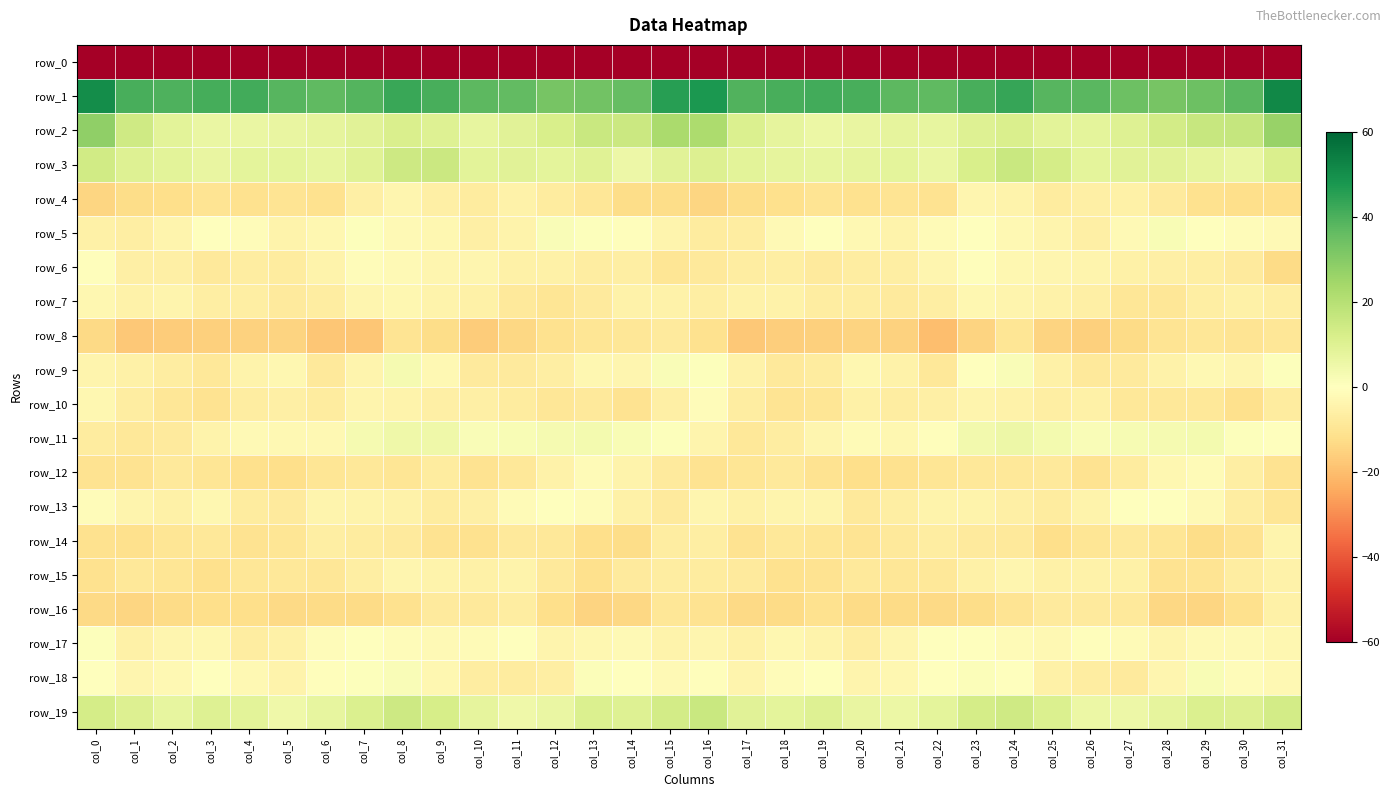

Reading left to right, extract all data points from this chart.

row_0: -246.5	-223.5	-225.3	-225.0	-221.3	-221.2	-220.0	-216.4	-213.4	-213.4	-212.2	-209.8	-210.1	-213.3	-214.1	-207.4	-208.9	-223.4	-225.2	-223.6	-220.9	-221.1	-219.0	-215.0	-212.5	-214.1	-210.9	-209.3	-211.3	-213.6	-214.1	-224.3
row_1: 50.2	40.5	39.5	41.1	41.4	38.1	36.9	38.8	43.0	40.6	37.5	36.1	32.7	33.5	36.0	45.6	47.4	39.3	40.4	41.5	40.4	37.5	37.0	40.4	43.4	38.3	37.7	34.5	32.5	34.6	37.9	51.7
row_2: 28.1	14.4	8.5	6.5	6.5	6.8	7.6	9.0	11.5	10.1	7.4	9.2	11.9	15.6	15.2	22.6	22.3	11.0	7.9	6.0	6.6	7.6	7.4	10.0	11.7	8.4	8.2	9.9	13.4	15.9	16.4	26.5
row_3: 14.0	10.0	8.5	6.8	8.0	8.2	7.0	9.8	14.7	15.3	8.6	9.2	8.4	9.5	5.3	9.1	10.4	8.8	7.6	7.3	7.9	8.4	6.4	12.2	15.6	12.8	8.2	9.3	9.1	7.9	6.2	11.6
row_4: -14.4	-12.2	-11.9	-10.3	-11.1	-10.0	-11.1	-5.6	-3.3	-6.1	-7.1	-4.8	-7.1	-9.2	-12.5	-12.5	-14.4	-12.6	-11.4	-10.1	-11.1	-9.9	-10.7	-3.5	-4.3	-7.1	-5.8	-5.2	-7.6	-11.1	-12.1	-12.1
row_5: -5.5	-6.5	-4.2	-0.3	-1.1	-4.4	-2.9	0.5	-2.0	-2.8	-5.9	-4.6	1.7	0.6	-0.7	-3.8	-7.1	-6.9	-2.2	0.0	-2.4	-4.6	-1.5	0.0	-2.4	-3.9	-6.0	-2.2	2.2	-0.4	-1.0	-2.0
row_6: -0.9	-5.9	-5.8	-8.0	-6.7	-7.2	-4.4	-1.4	-2.1	-3.4	-3.7	-5.2	-5.3	-6.7	-6.2	-9.7	-8.4	-6.8	-6.5	-7.6	-6.9	-6.3	-3.7	-0.7	-3.0	-3.4	-4.0	-5.5	-5.6	-6.4	-7.7	-12.7
row_7: -3.2	-5.1	-3.8	-6.5	-6.5	-7.8	-6.9	-3.7	-3.2	-4.7	-5.4	-8.1	-9.7	-7.7	-4.9	-5.1	-6.1	-4.7	-4.9	-6.8	-6.6	-7.9	-6.1	-2.9	-3.9	-5.1	-5.8	-9.3	-9.3	-6.3	-5.2	-6.5
row_8: -13.5	-17.4	-16.8	-15.9	-15.3	-14.6	-18.2	-18.0	-10.2	-12.4	-16.8	-13.8	-11.2	-9.5	-9.3	-7.7	-11.0	-17.7	-16.2	-15.9	-14.6	-15.3	-19.9	-14.7	-9.8	-14.9	-15.8	-13.1	-10.2	-9.2	-10.1	-9.2
row_9: -3.9	-5.5	-6.9	-8.7	-4.6	-3.2	-8.4	-4.1	2.9	-2.7	-7.9	-7.7	-6.2	-2.9	-3.5	1.5	0.5	-4.9	-8.4	-7.4	-3.1	-4.8	-8.6	-0.4	1.7	-5.4	-8.1	-7.5	-4.8	-2.7	-3.7	0.5
row_10: -3.2	-6.7	-9.0	-10.7	-6.9	-5.8	-7.2	-3.8	-4.5	-5.8	-5.8	-7.3	-9.3	-8.1	-10.4	-5.9	-1.1	-6.7	-10.2	-9.7	-5.4	-7.0	-5.8	-3.8	-4.9	-6.5	-5.6	-8.5	-8.8	-8.5	-11.3	-7.2
row_11: -7.1	-8.7	-7.8	-4.6	-1.9	-2.4	-2.5	3.0	4.8	5.0	1.6	2.3	3.2	3.6	2.1	0.9	-3.8	-8.5	-6.6	-3.4	-1.6	-3.1	-0.8	4.0	5.3	3.3	1.6	2.8	3.3	3.5	0.9	0.2
row_12: -10.7	-10.7	-8.2	-9.6	-11.7	-11.8	-9.8	-8.6	-9.5	-7.3	-10.6	-8.6	-4.7	-1.4	-4.3	-7.9	-10.4	-9.5	-8.4	-10.4	-11.9	-11.2	-9.7	-8.8	-8.5	-8.4	-10.5	-7.3	-3.1	-1.8	-6.3	-10.6
row_13: -1.2	-4.2	-5.5	-3.2	-7.2	-7.7	-3.9	-4.3	-4.8	-7.2	-5.9	-1.5	0.5	-1.3	-5.2	-7.7	-3.3	-5.2	-4.2	-4.2	-8.1	-6.2	-4.3	-4.3	-5.7	-7.2	-4.3	-0.3	-0.0	-2.3	-6.8	-9.6
row_14: -11.0	-11.6	-9.8	-8.6	-10.7	-9.4	-6.4	-7.5	-7.8	-10.5	-10.9	-8.3	-8.9	-11.9	-12.4	-6.6	-6.4	-10.6	-8.7	-9.7	-10.2	-8.4	-6.6	-7.8	-8.2	-11.8	-9.6	-8.4	-9.7	-12.6	-10.6	-4.1
row_15: -10.9	-8.6	-9.5	-11.6	-8.9	-8.7	-9.2	-6.4	-3.7	-4.6	-5.6	-4.4	-8.2	-11.3	-7.8	-6.7	-7.4	-7.5	-10.9	-10.8	-8.3	-9.1	-8.7	-5.3	-3.3	-5.5	-4.9	-5.5	-10.4	-10.0	-6.6	-5.0
row_16: -13.6	-14.5	-12.7	-11.9	-12.1	-13.3	-12.7	-13.1	-11.1	-7.8	-8.2	-7.0	-11.9	-14.7	-13.6	-9.2	-10.5	-13.3	-13.0	-11.0	-13.0	-12.8	-13.4	-12.2	-10.0	-7.5	-7.7	-8.4	-13.8	-14.5	-11.6	-5.4
row_17: 0.7	-5.6	-3.7	-3.2	-6.8	-5.3	-1.0	0.1	-1.1	-2.3	-1.6	-0.4	-3.8	-3.0	-2.3	-4.5	-3.7	-5.6	-2.9	-4.3	-6.9	-3.5	-0.4	0.1	-1.6	-2.7	-0.5	-1.6	-4.2	-2.3	-2.3	-3.0
row_18: 0.1	-3.7	-2.6	0.2	-2.5	-4.7	-0.8	0.7	1.4	-3.2	-6.6	-7.4	-6.3	1.2	0.3	-2.3	-0.5	-3.9	-1.1	-0.5	-3.9	-3.2	-0.3	1.3	0.4	-5.5	-6.7	-7.7	-3.7	1.9	-1.0	-2.5
row_19: 12.7	10.7	7.4	10.1	8.8	5.0	7.2	10.9	14.7	12.3	7.9	4.8	6.4	10.8	10.2	13.4	15.8	9.0	8.3	10.1	7.0	5.7	8.2	12.7	14.4	10.9	6.0	5.2	8.0	11.0	10.4	13.5